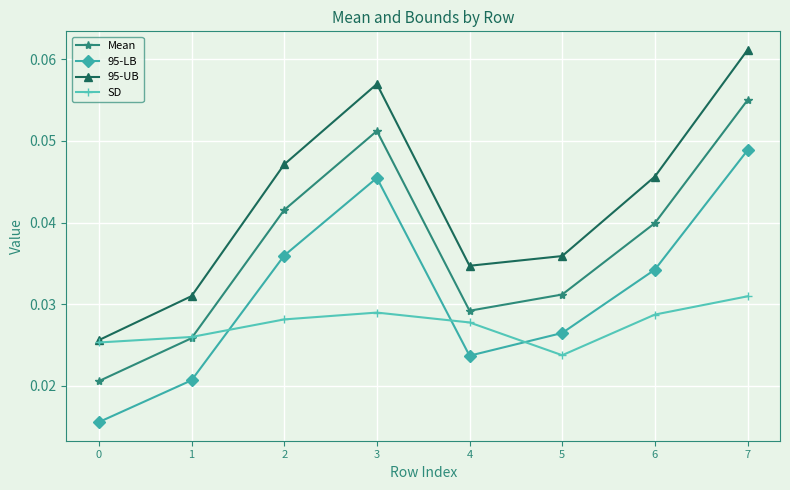

Which series has the largest total across all categories?

95-UB